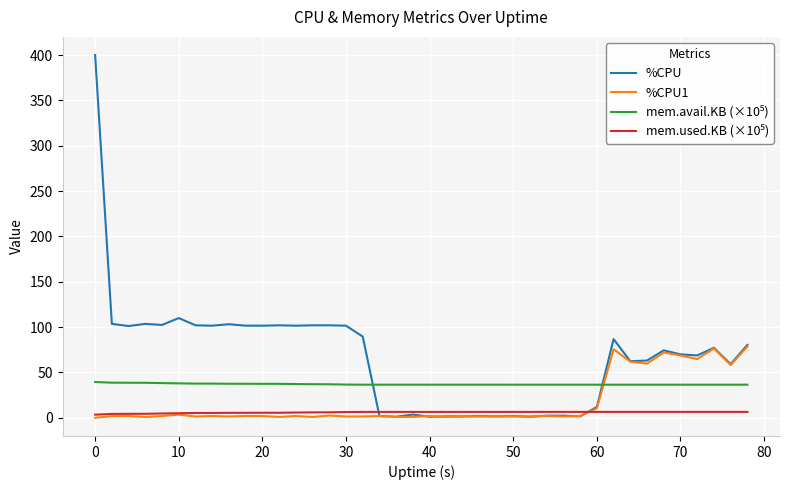

Which series has the widest spread of values?

%CPU